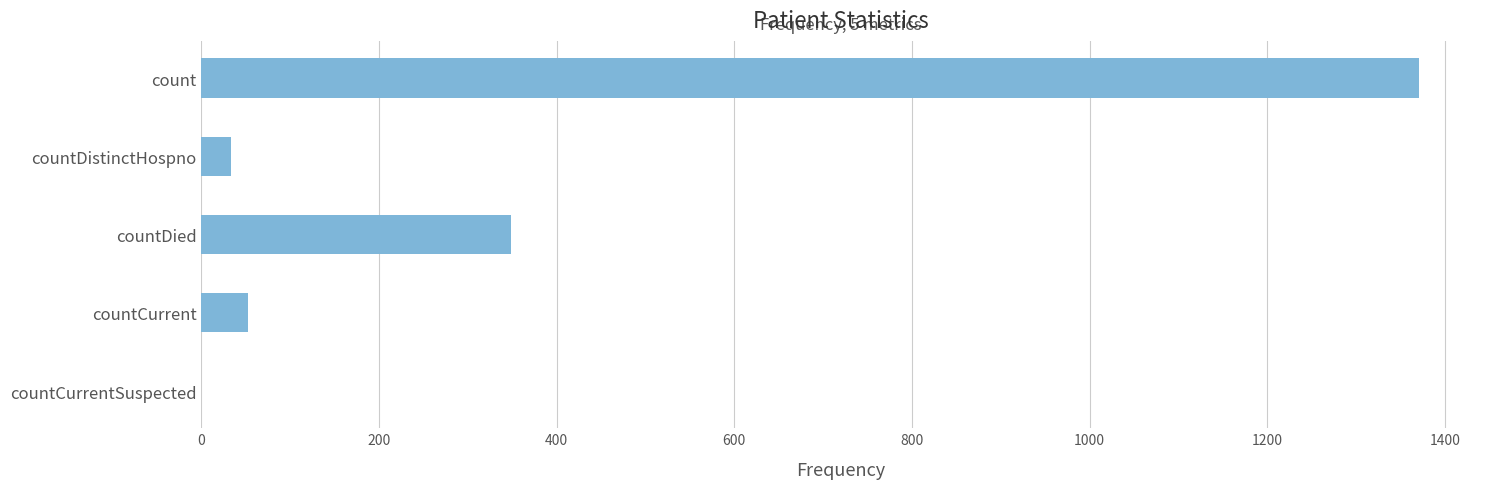

Where is the data nearest to the value 685?

countDied